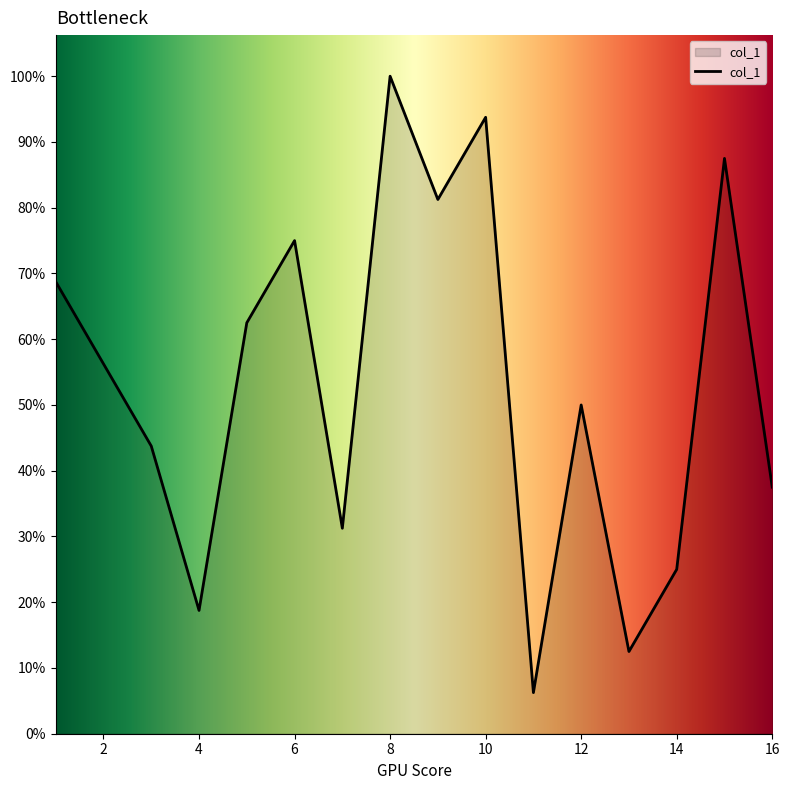

Does the chart display data point markers on the line(s)?

No